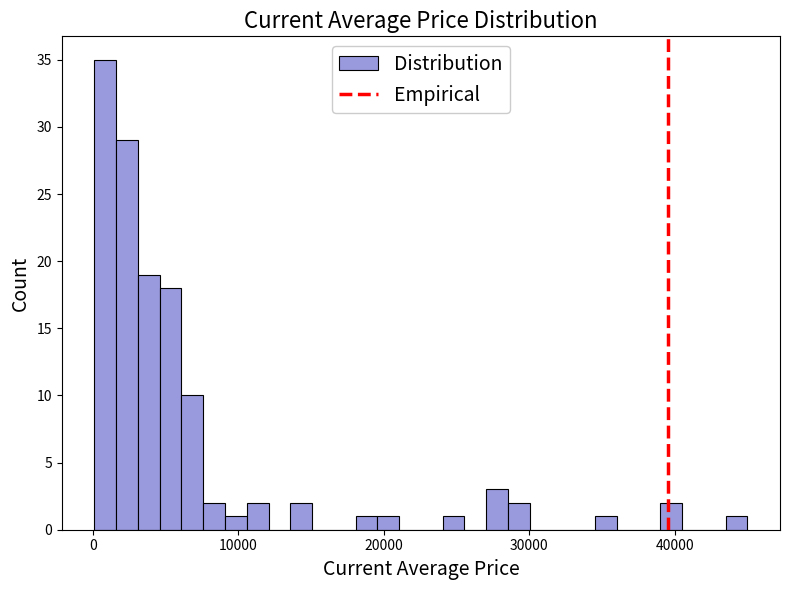

Around what value on the x-axis is the tallest bar? Give the approximate position of its centre, as read against the axis.

1000